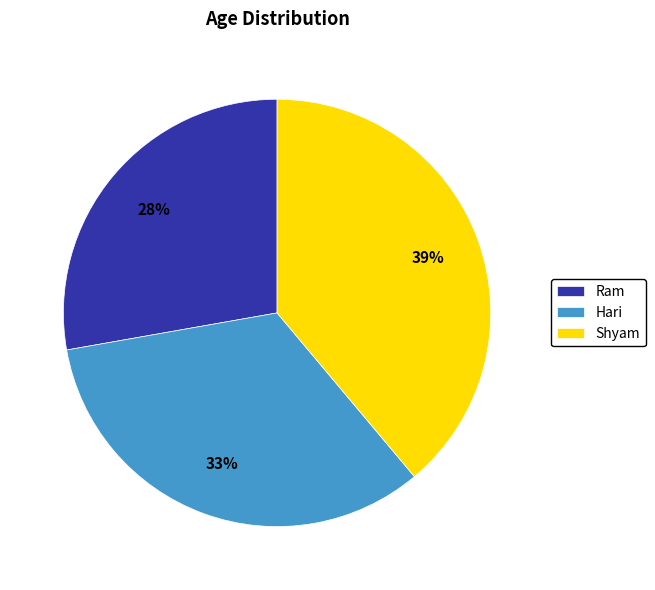

Between Shyam and Ram, which is larger?

Shyam